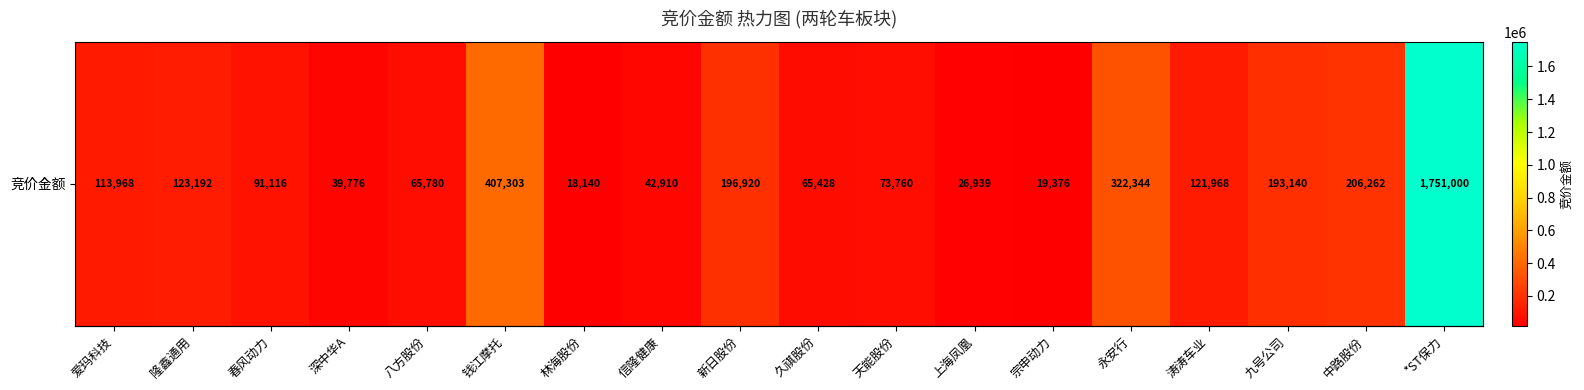

Reading left to right, transcribe all the data shown in this chart.

爱玛科技=113968	隆鑫通用=123192	春风动力=91116	深中华A=39776	八方股份=65780	钱江摩托=407303	林海股份=18140	信隆健康=42910	新日股份=196920	久祺股份=65428	天能股份=73760	上海凤凰=26939	宗申动力=19376	永安行=322344	涛涛车业=121968	九号公司=193140	中路股份=206262	*ST保力=1751000